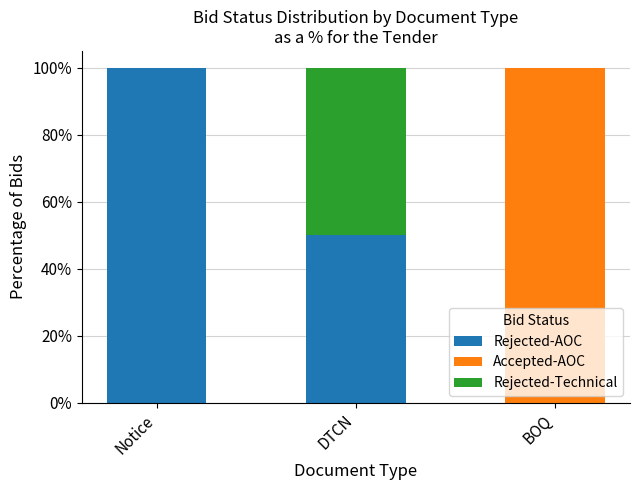

What is the sum of all Rejected-AOC values?

150